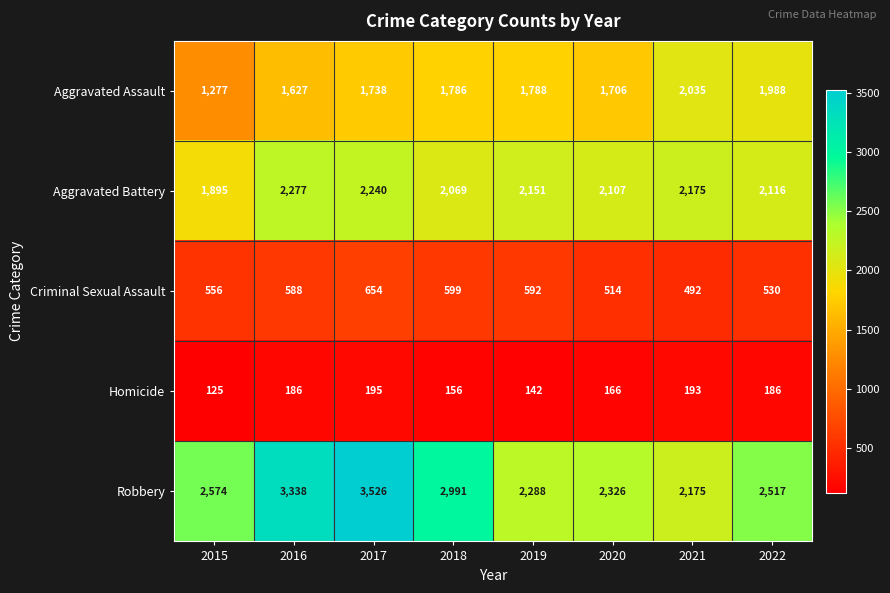

List the series in order of their peak value, highest first.

Robbery, Aggravated Battery, Aggravated Assault, Criminal Sexual Assault, Homicide